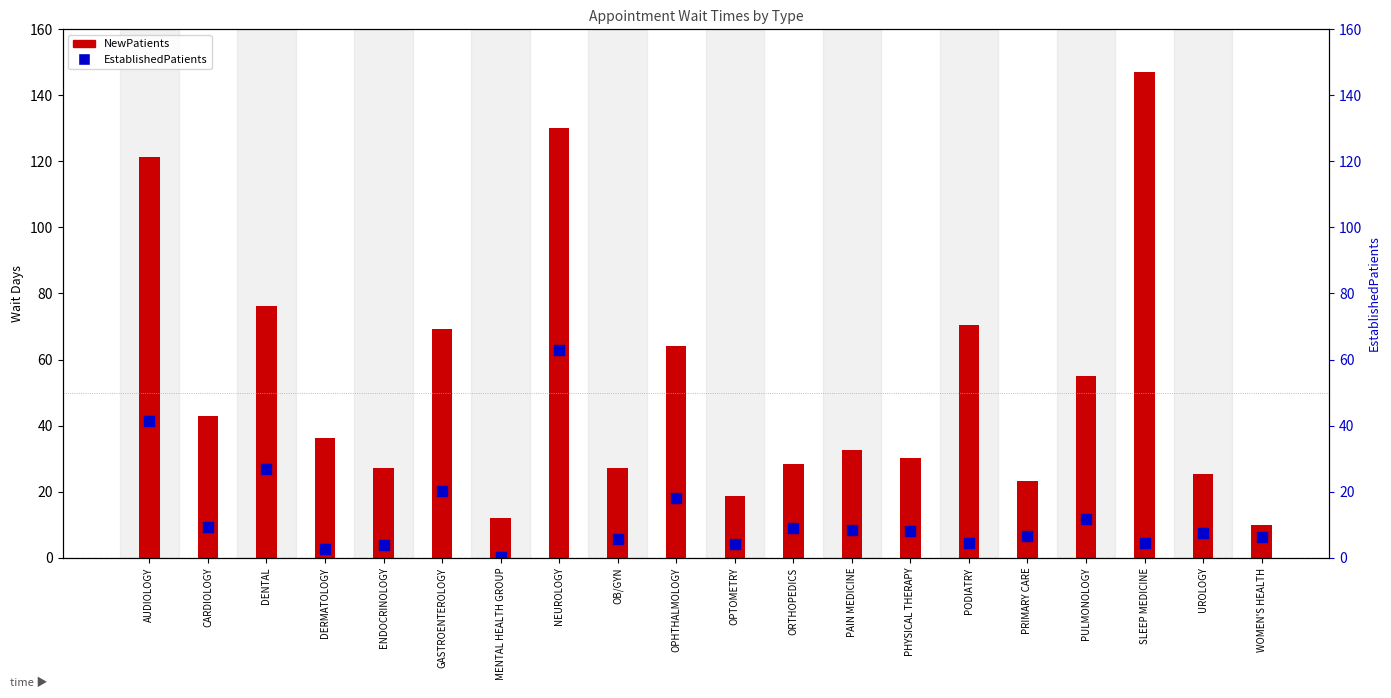

What is the change in value from MENTAL HEALTH GROUP to PHYSICAL THERAPY?

+7.8